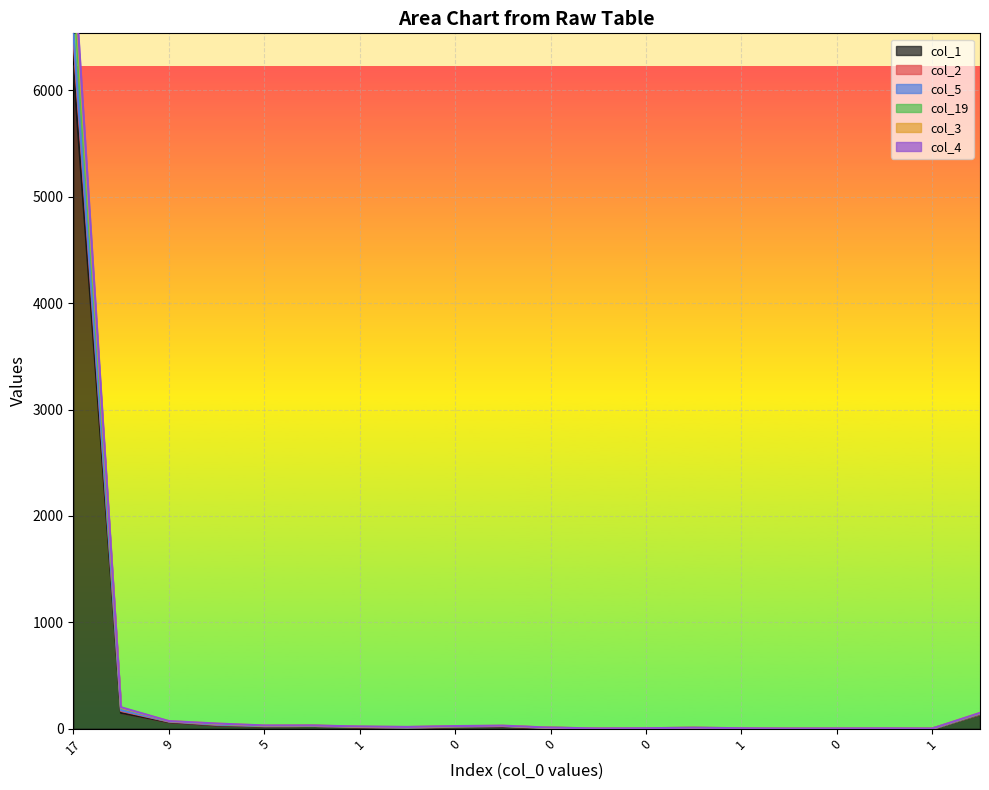

Which series has the widest spread of values?

col_2